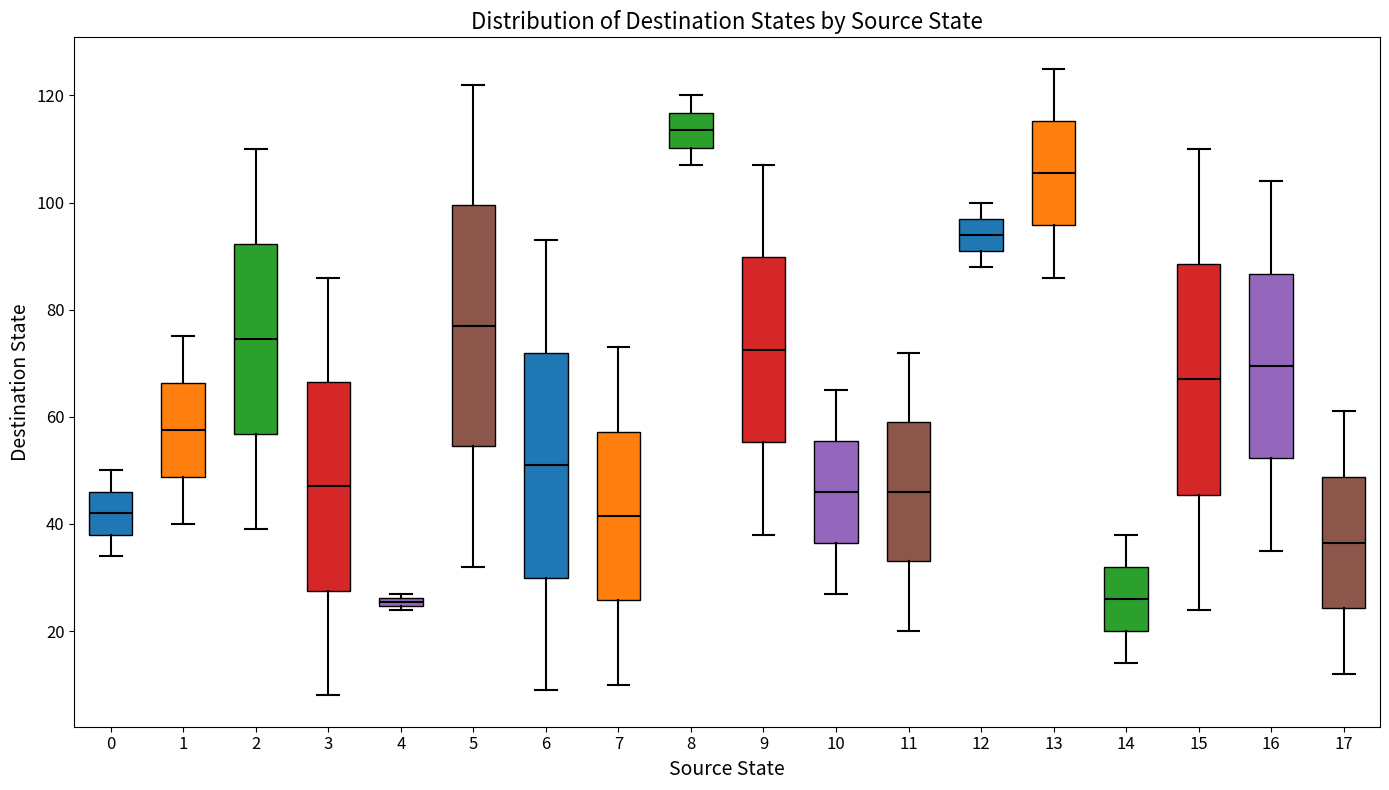

Which box is the tallest, from its lower edge to its upper edge?

5